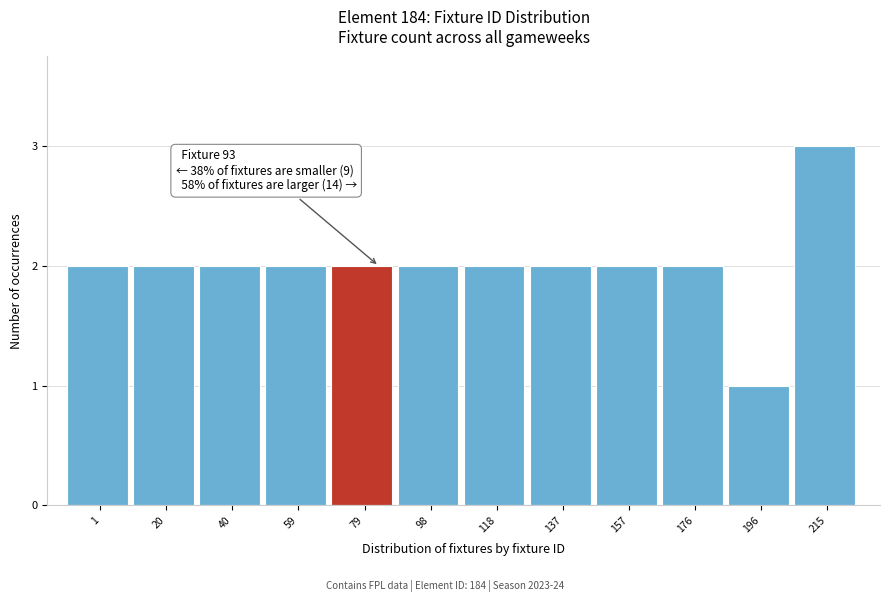

Reading right to left, what are all the values shown in this chart?

215=3	196=1	176=2	157=2	137=2	118=2	98=2	79=2	59=2	40=2	20=2	1=2